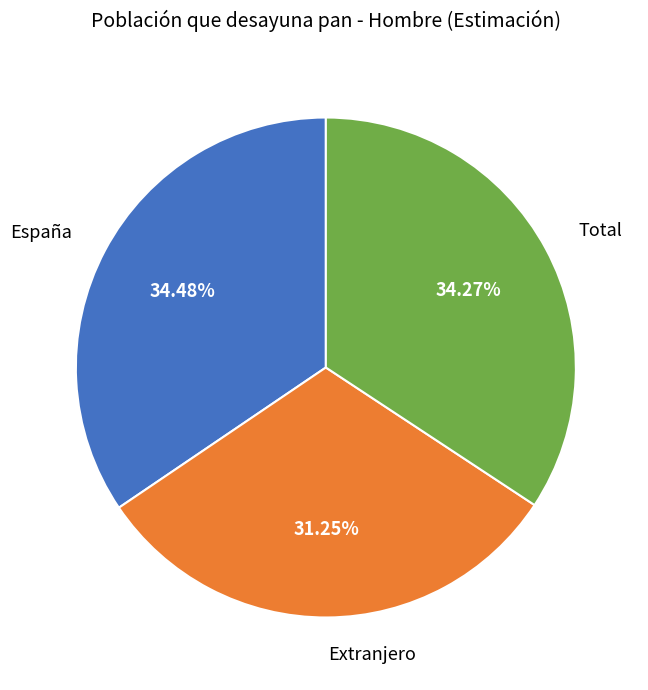

To the nearest percent, what percentage of the pie is Total?

34%